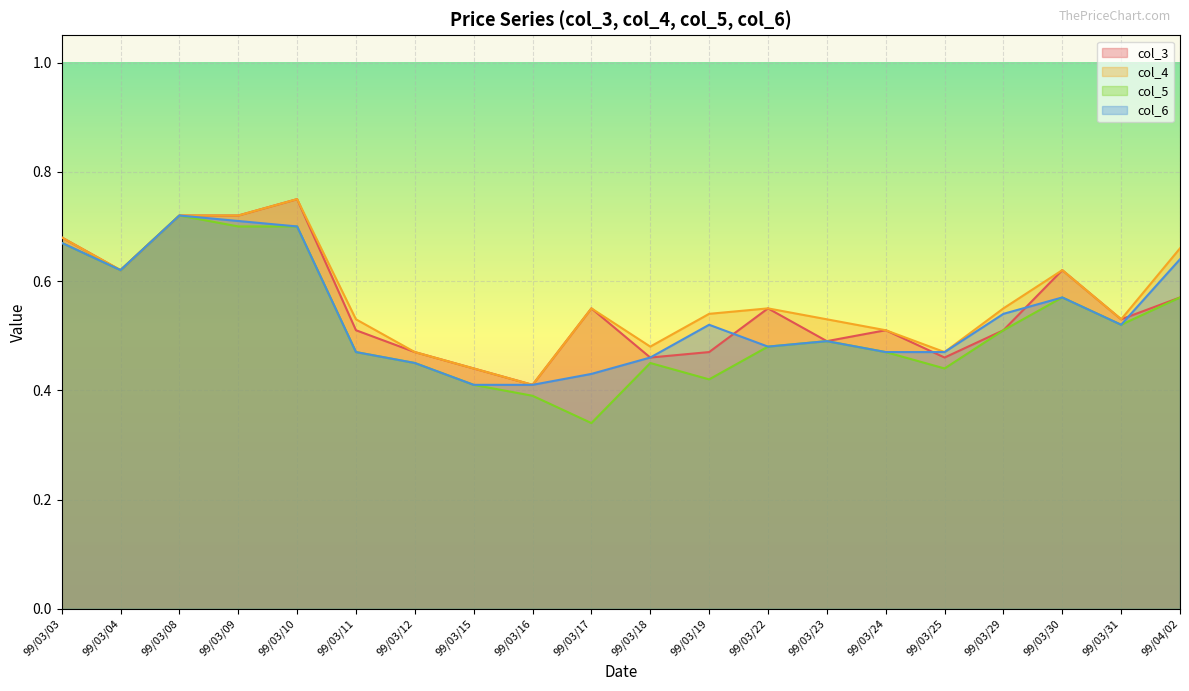

Which series has the largest range (max minus min)?

col_5